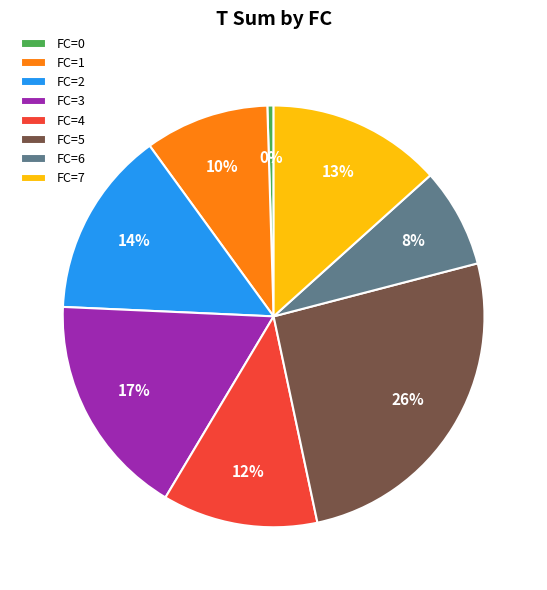

To the nearest percent, what is the average slice percentage?

12%